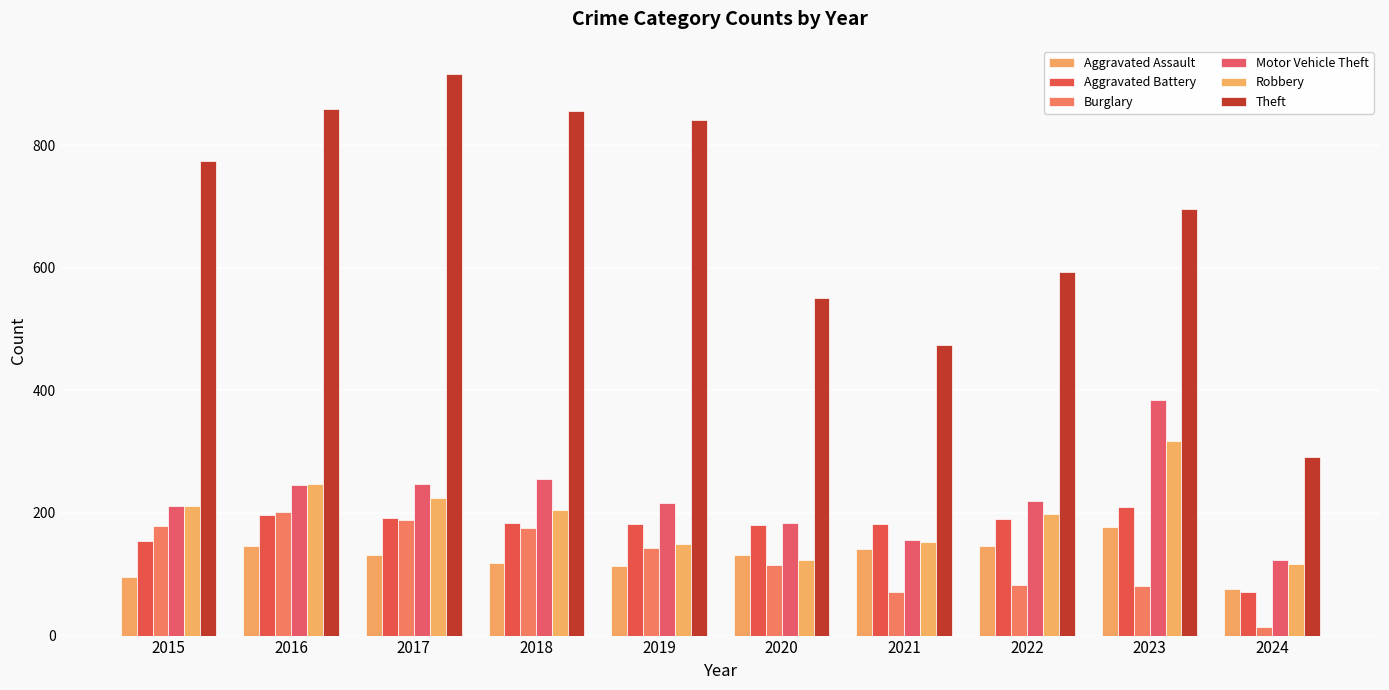

Rank the series at 2024 from highest to lowest value.

Theft, Motor Vehicle Theft, Robbery, Aggravated Assault, Aggravated Battery, Burglary